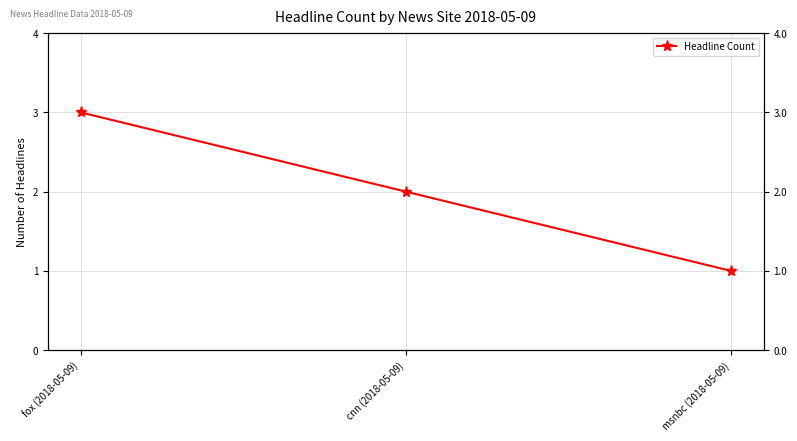

True or false: the data shows 2 at msnbc (2018-05-09).

False